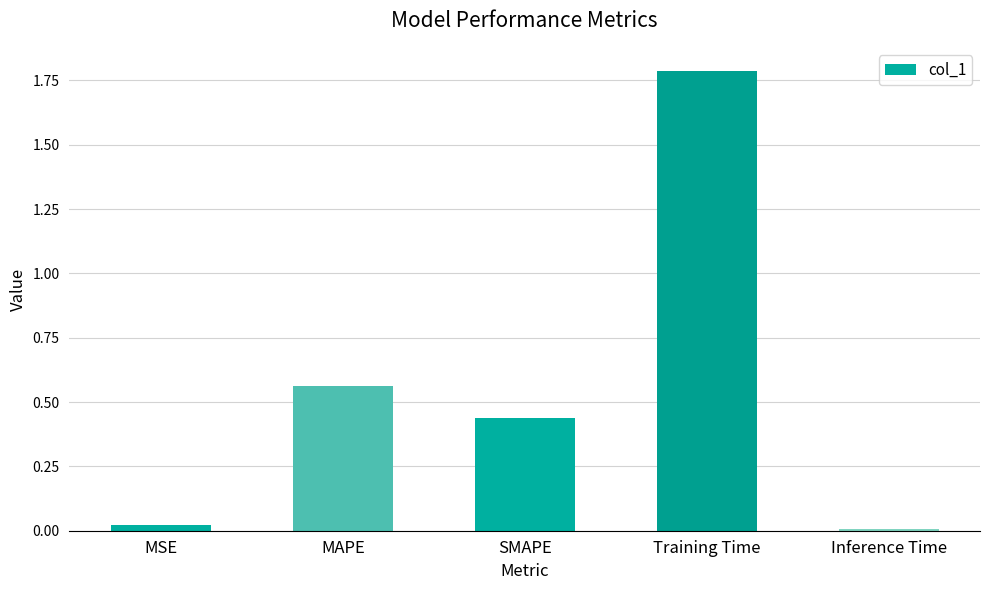

Which category has the highest value across all series?

Training Time